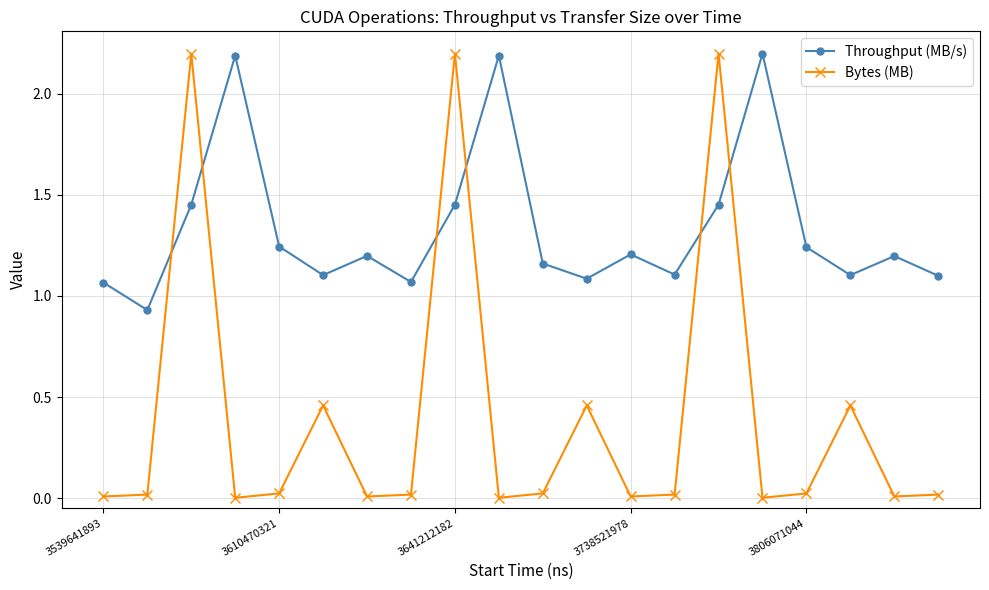

Which series has the widest spread of values?

Bytes (MB)